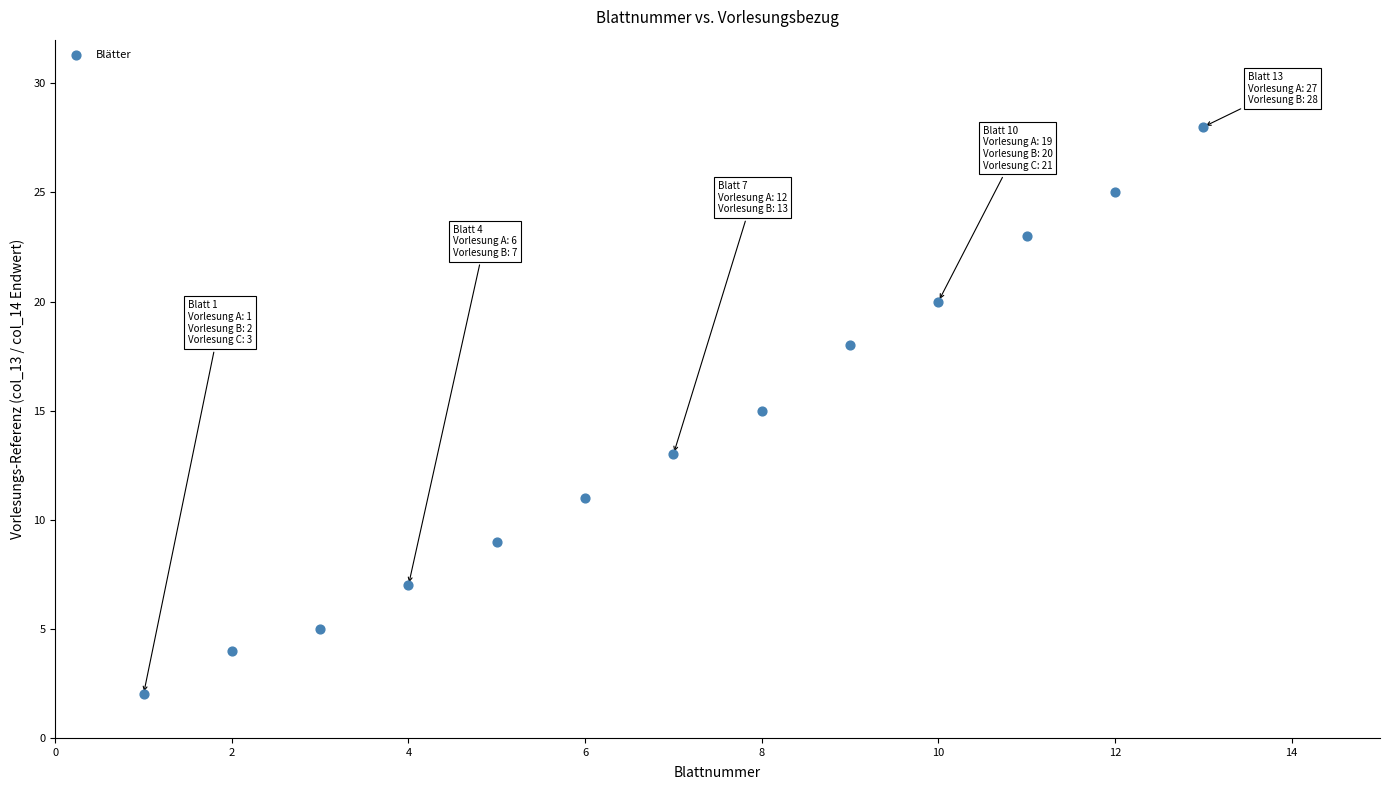

What is the range of Y values (max minus min)?

26